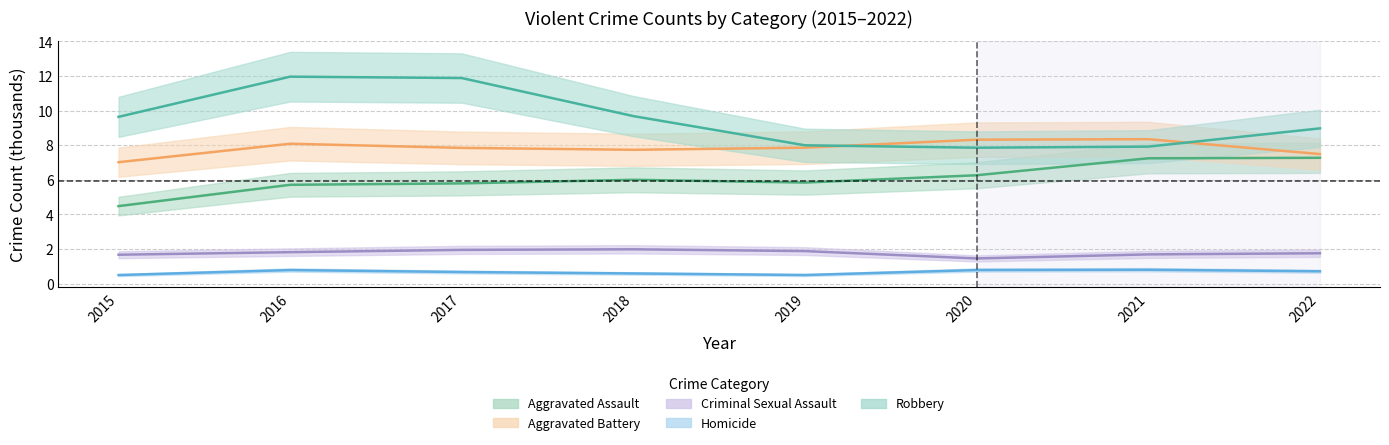

What is the total value across all series at 2015?

23.3